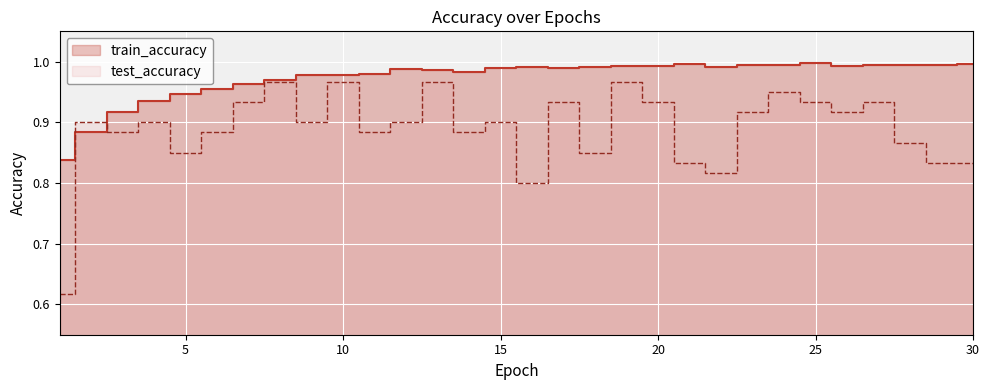

Which has a higher value, 7 or 2?

7